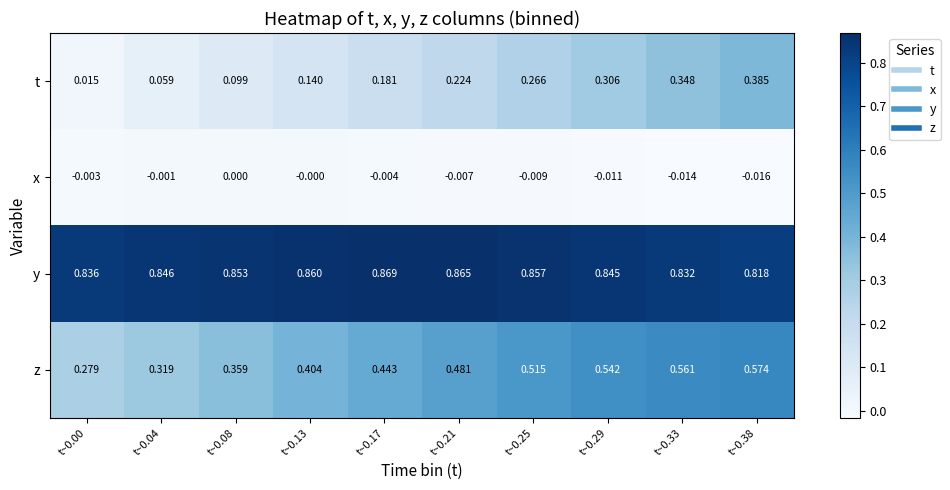

Rank the series by their average value, from highest to lowest.

y, z, t, x